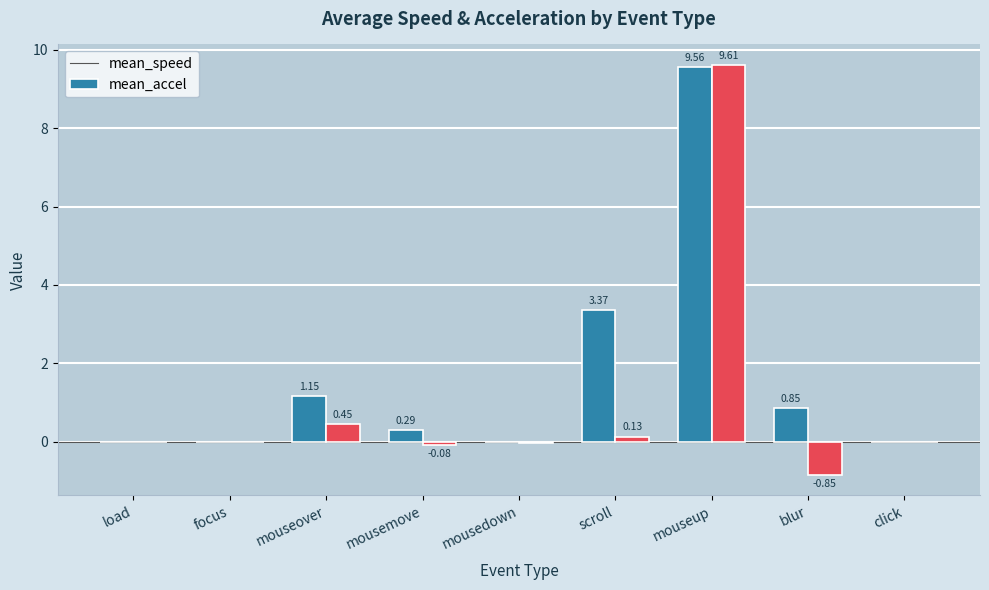

What is the total value across all series at mouseover?

1.6